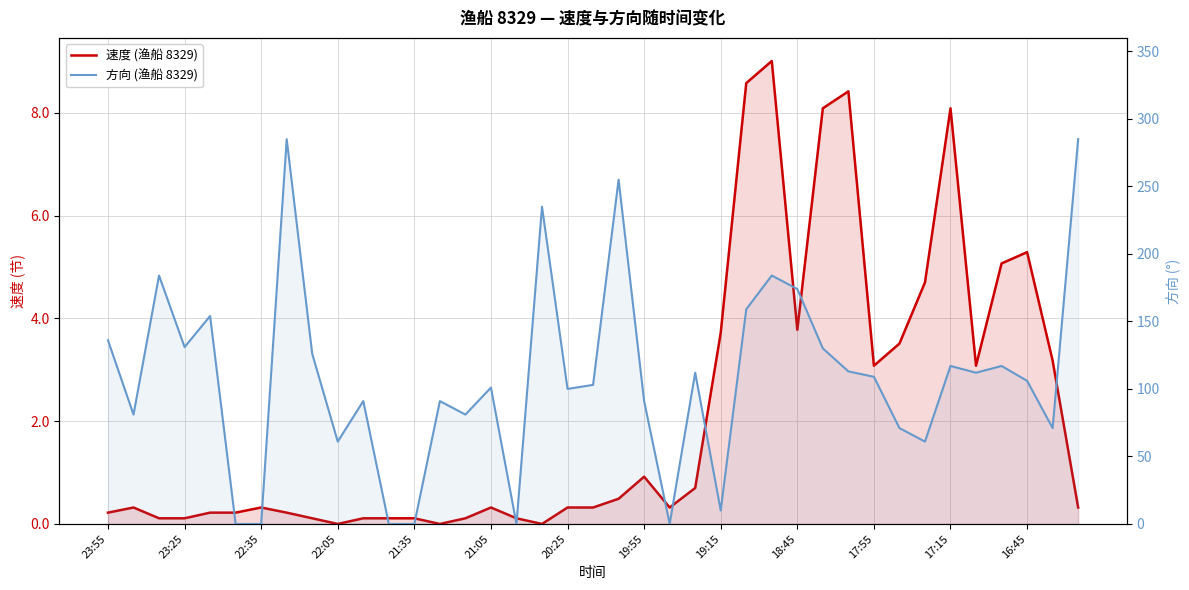

What is the value of the 方向 (渔船 8329) point at the 28th from the left?

174.0